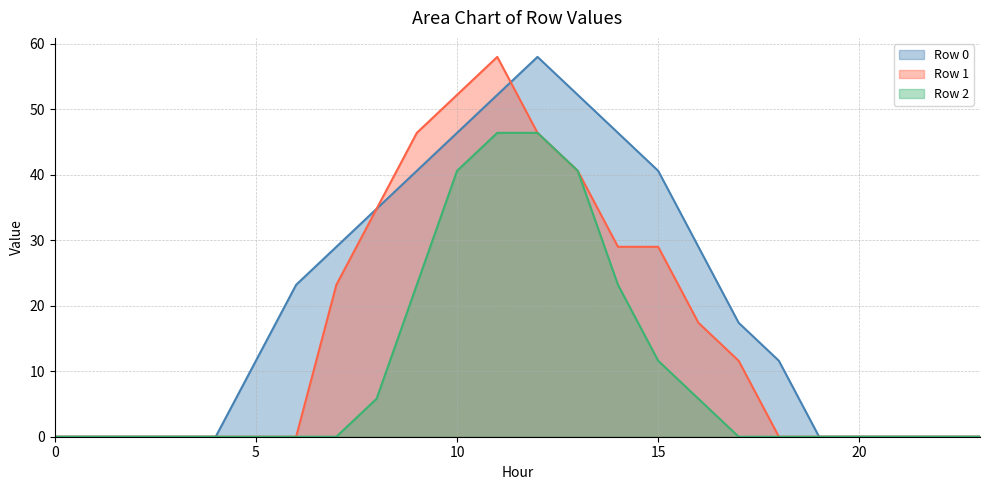

How many lines are shown in the chart?

3